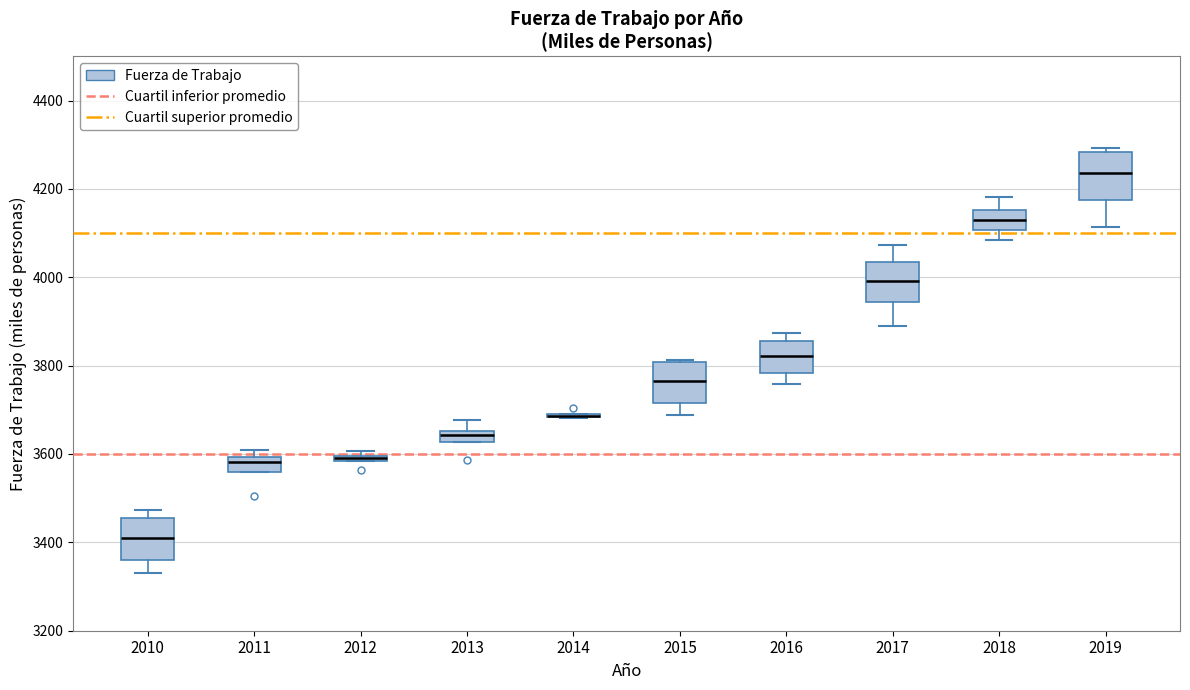

Where is the upper edge of the box at x = 2014 on the y-axis? The values are not printed on the chart, so give them approximately, as read against the axis.

3700